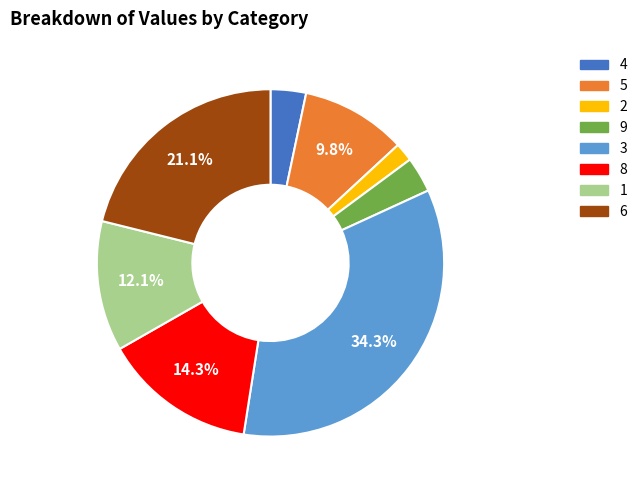

What percentage is NOT represented by 1?

87.9%